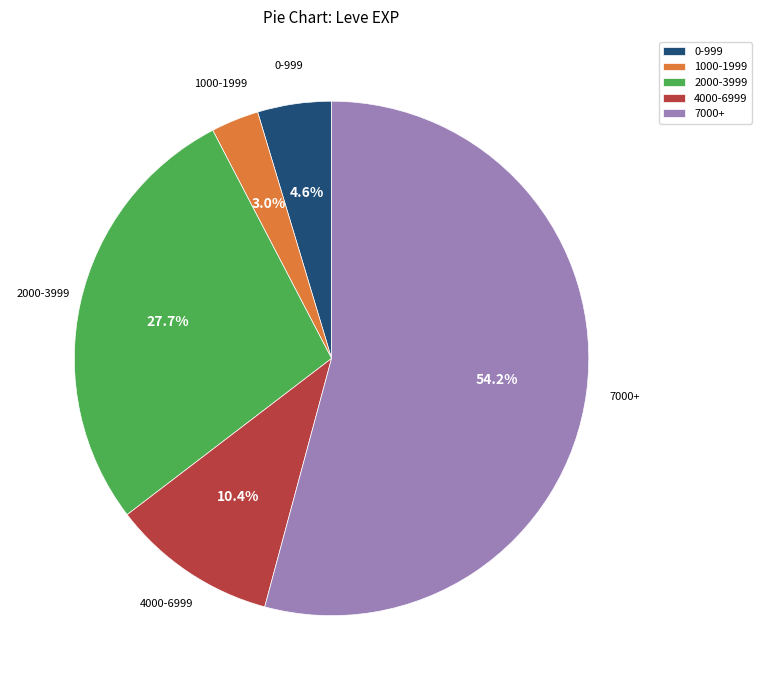

Which slice is the largest?

7000+